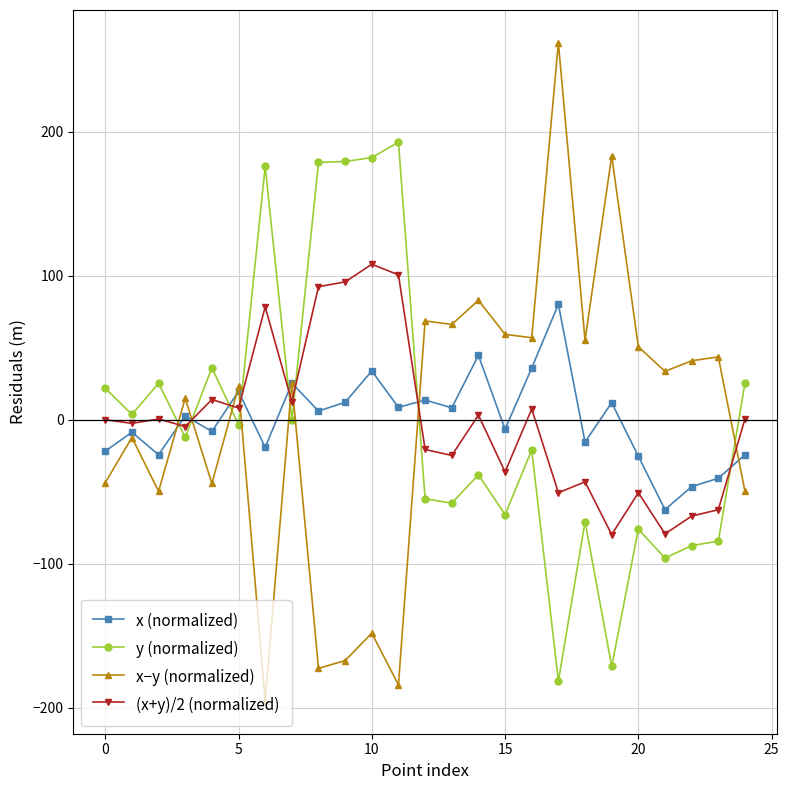

What is the value of the x (normalized) point at the 10th from the left?

12.1